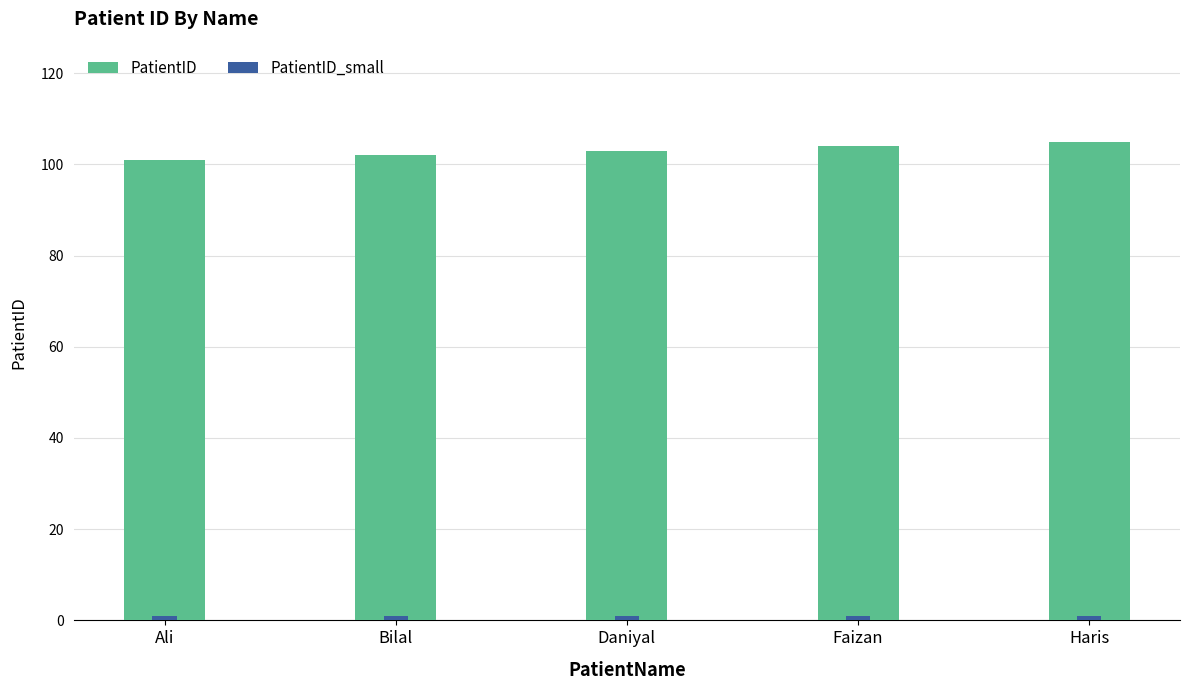

At how many categories does at least one series exceed 3?

5